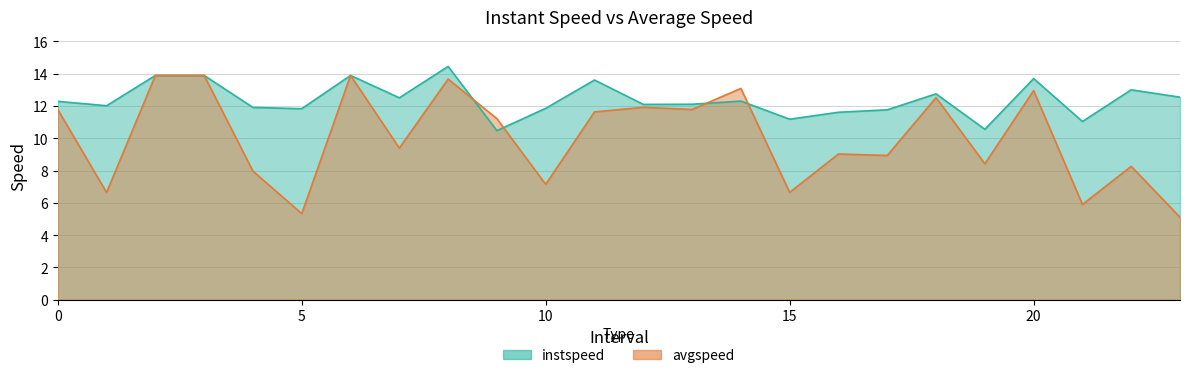

List the labels in order of avgspeed value, smallest first.

23, 5, 21, 1, 15, 10, 4, 22, 19, 17, 16, 7, 9, 11, 0, 13, 12, 18, 20, 14, 8, 2, 3, 6